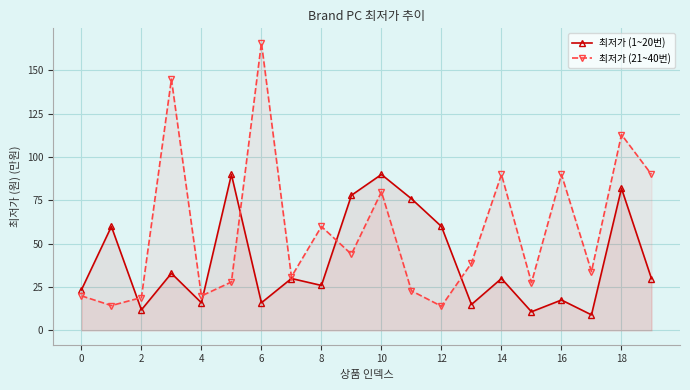

Which series has the largest total across all categories?

최저가 (21~40번)